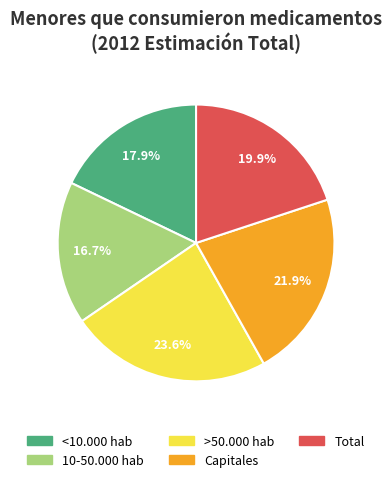

True or false: Capitales accounts for 9% of the total.

False